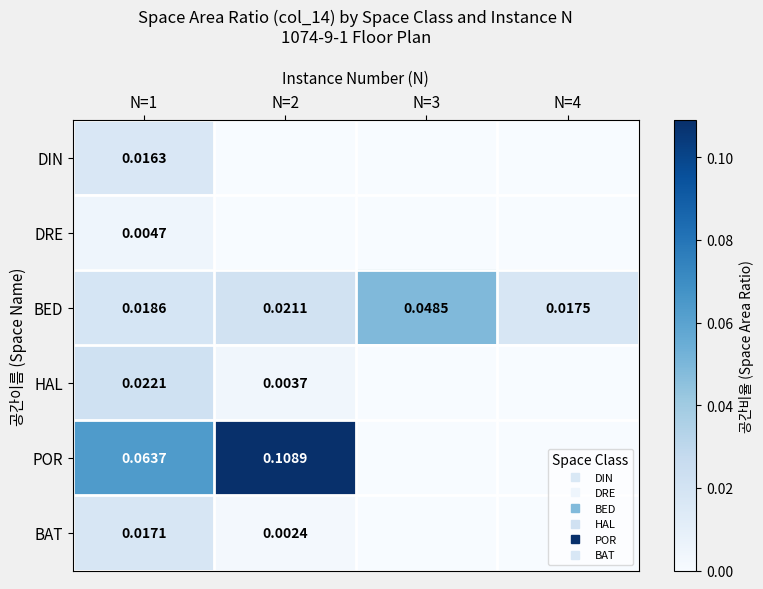

At how many categories does at least one series exceed 0?

4